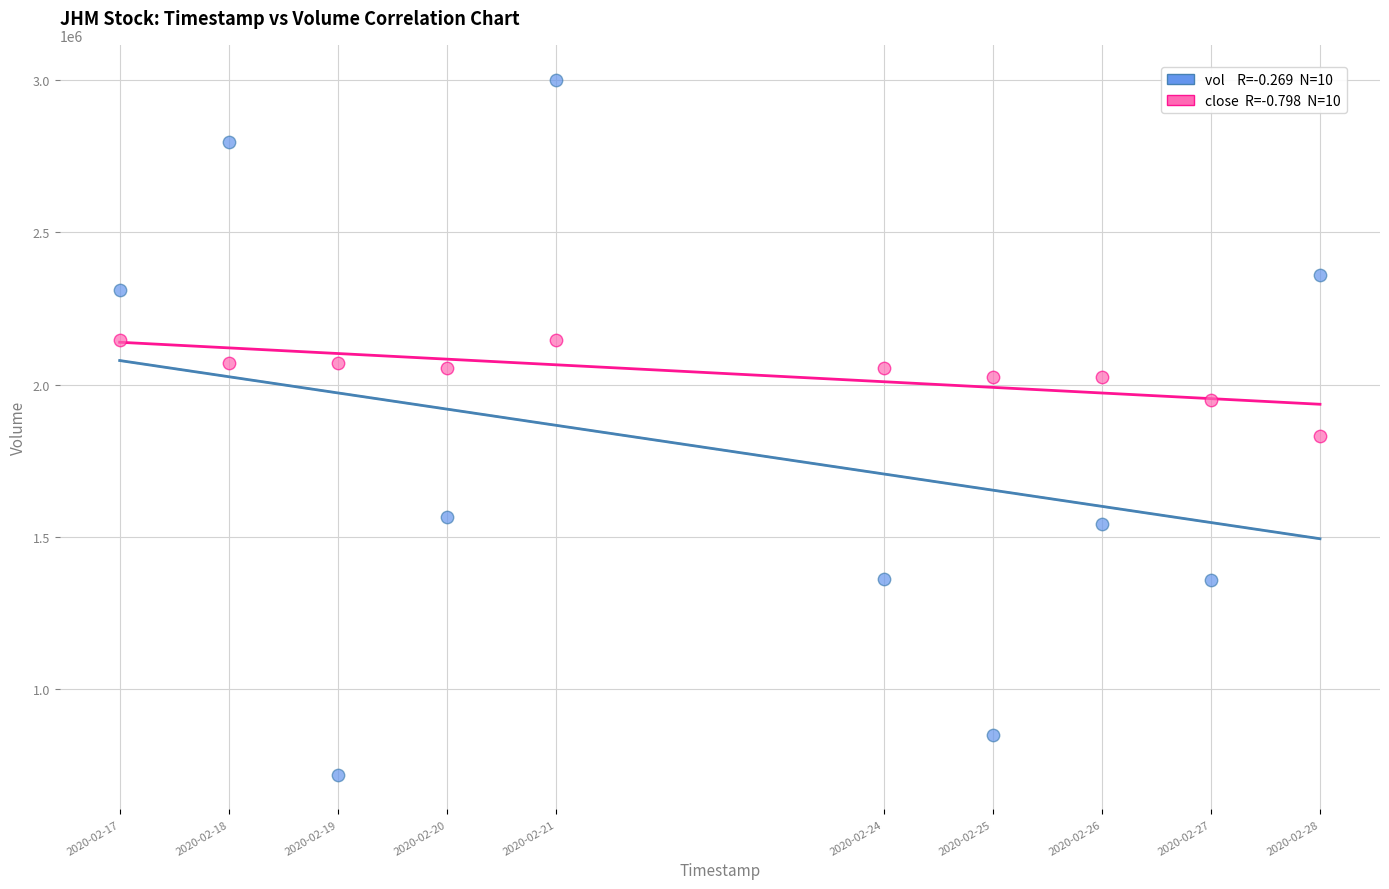

Across all data points, what is the range of Y values (max minus min)?

2283900.0